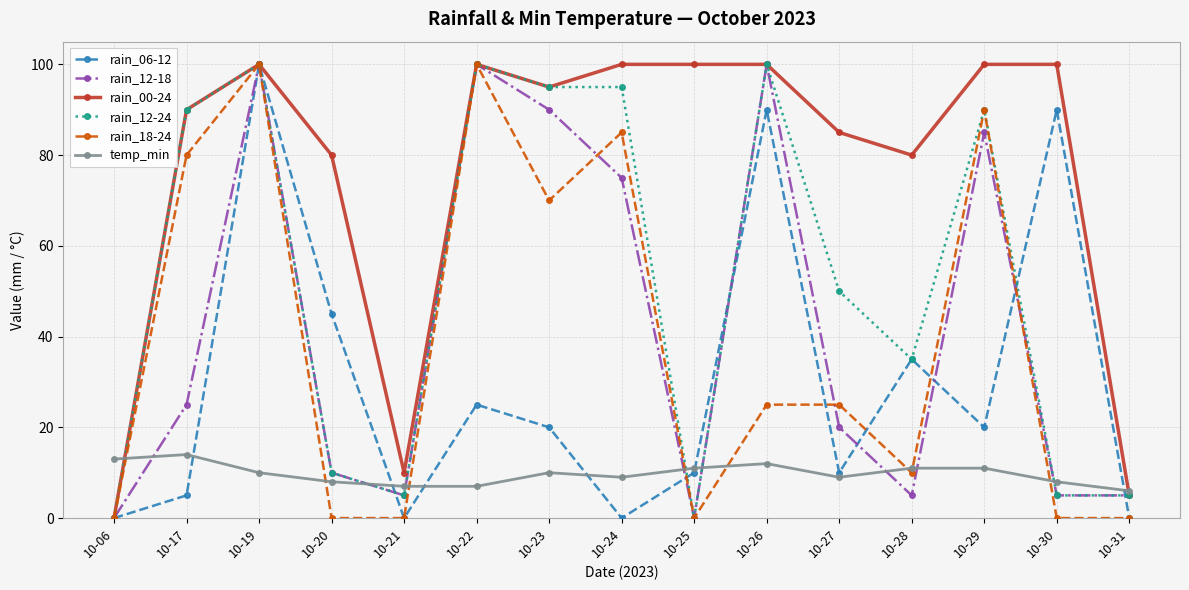

What is the greatest value displayed?

100